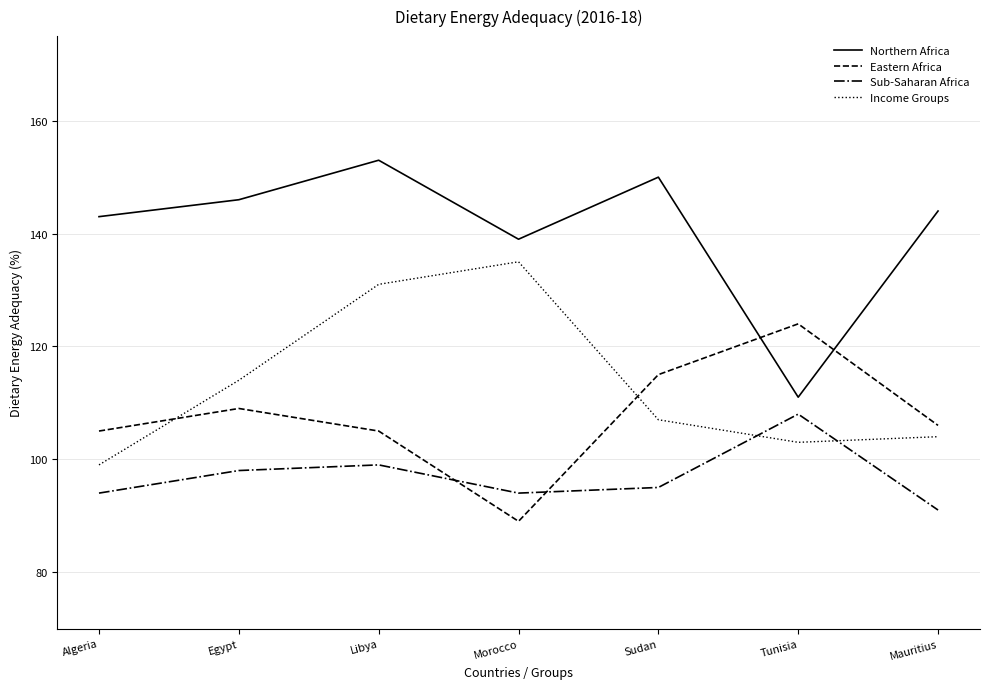

True or false: Eastern Africa and Income Groups cross at least once.

True